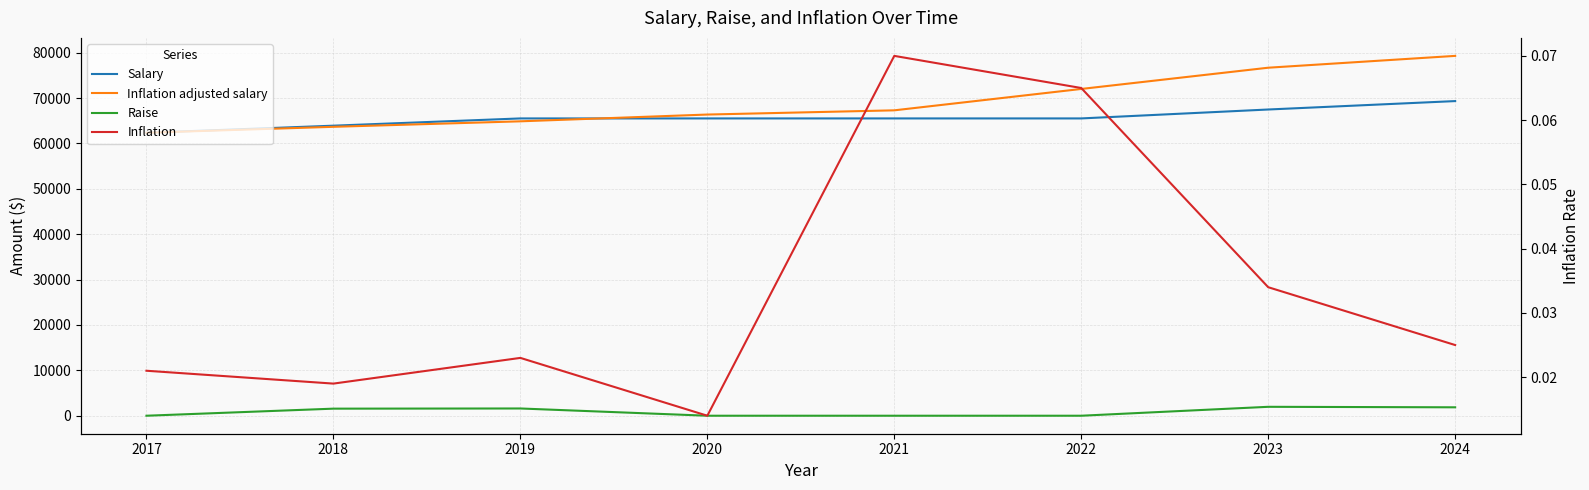

At which category does the chart reach its minimum across all series?

2017